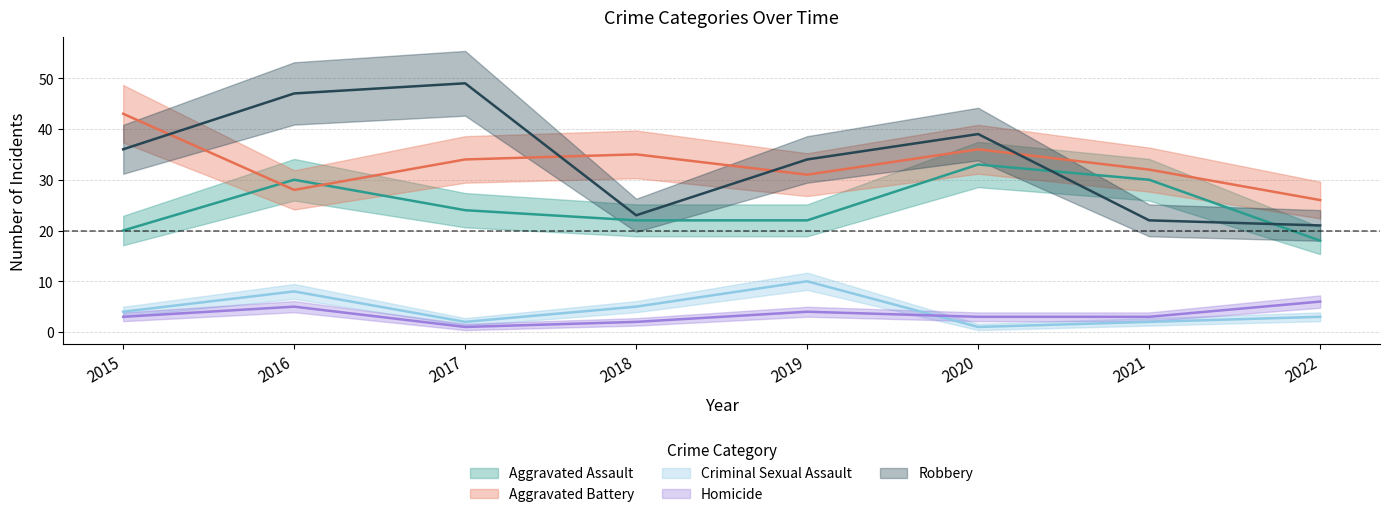

Which series has the largest total across all categories?

Robbery